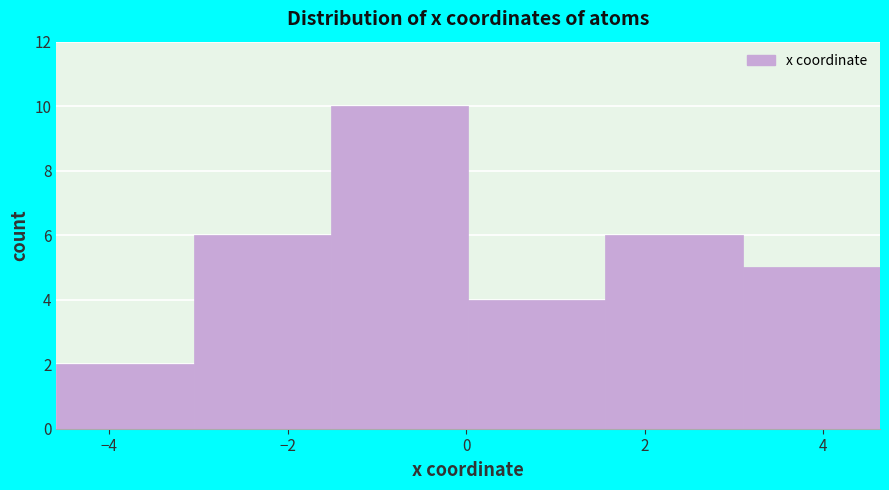

Reading left to right, transcribe this chart: for each bar, give the range it covers on the x-axis and its height. Neither the bar edges nor the heights are printed on the chart, so give them approximately, as read against the axes.

-4.6 to -3.0: 2
-3.0 to -1.6: 6
-1.6 to 0.0: 10
0.0 to 1.6: 4
1.6 to 3.0: 6
3.0 to 4.6: 5